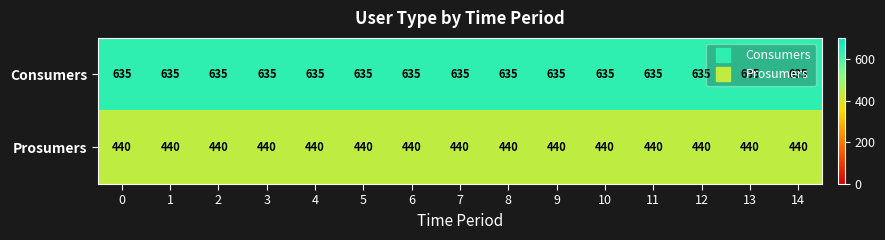

What is the average value of the Prosumers series?

440